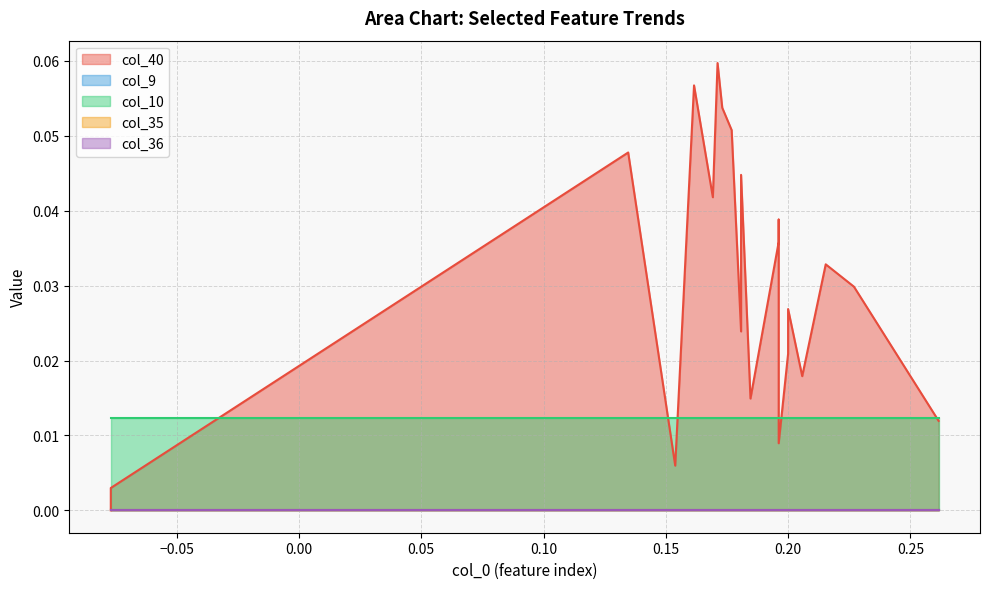

True or false: col_9 and col_35 cross at least once.

False